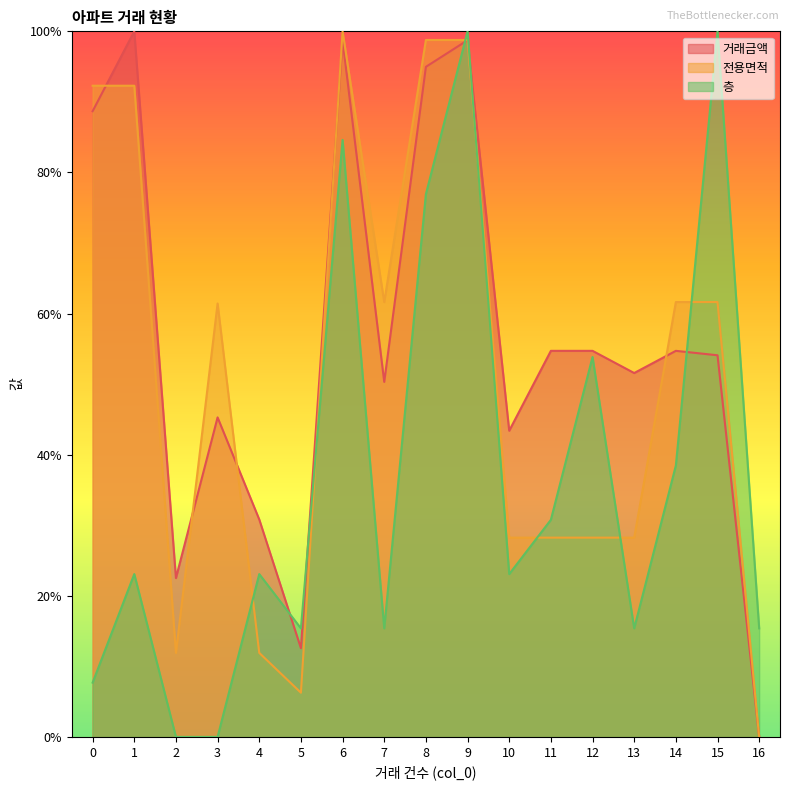

True or false: 전용면적 has a value of 0.1 at 4.

True